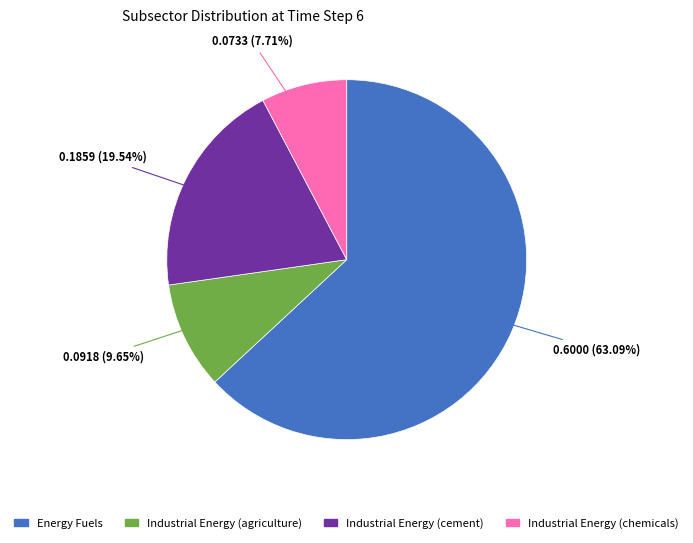

To the nearest percent, what portion does Industrial Energy (chemicals) represent?

8%